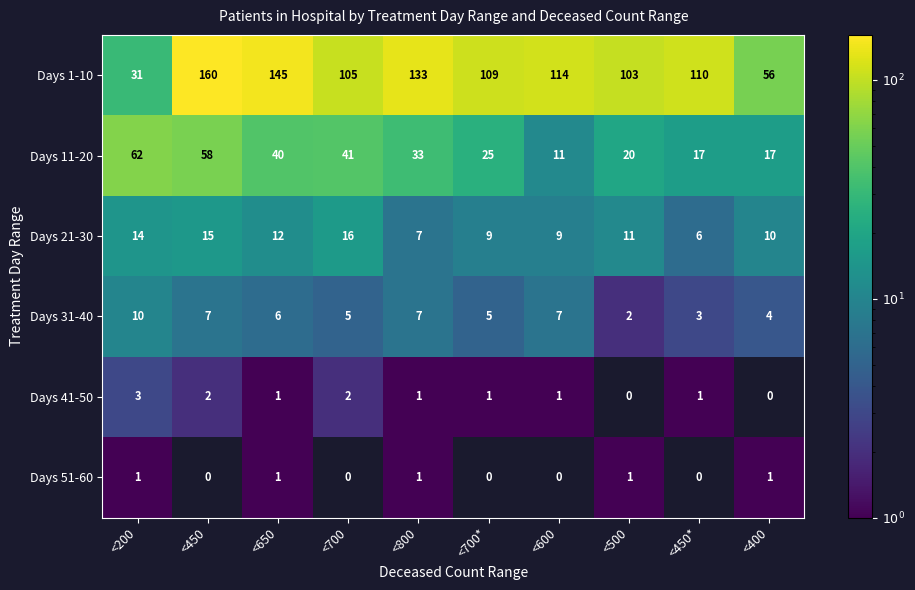

What is the greatest value displayed?

160